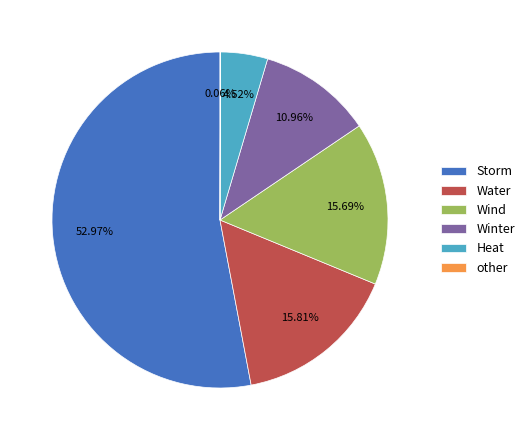

Between Heat and Wind, which is larger?

Wind